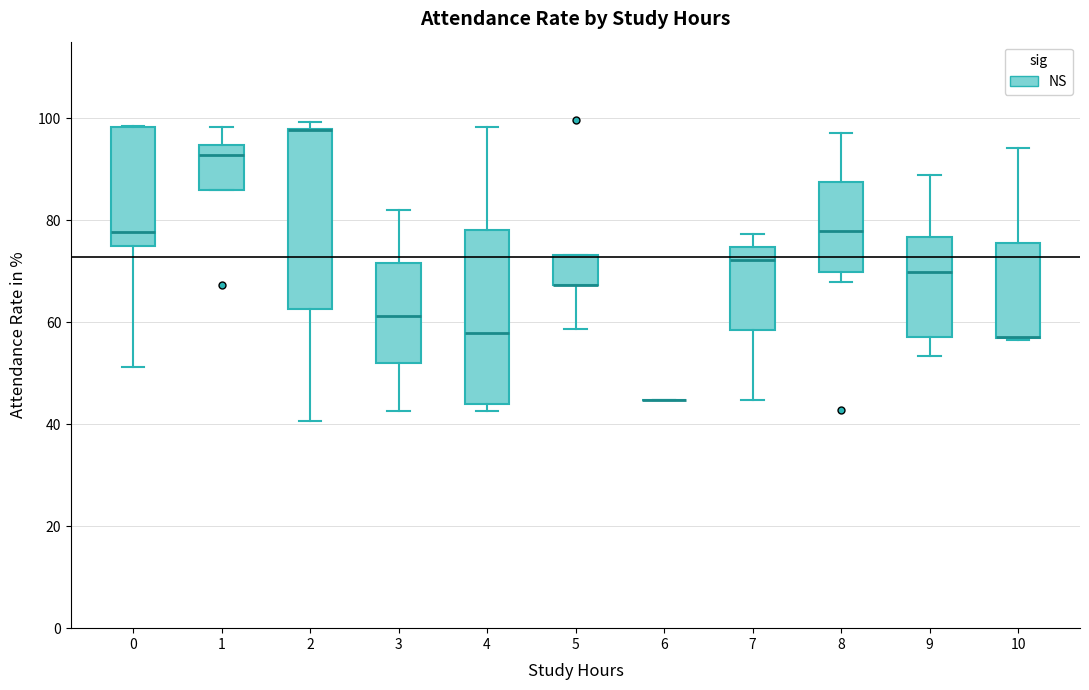

Reading left to right, transcribe this box plot: for each box, give where its median line is, the range the box spans, and where its two whiskers end, as read against the y-axis. The values are not printed on the chart, so give them approximately, as read against the axis.

0: median 78, box 76 to 98, whiskers 52 to 98
1: median 92, box 86 to 94, whiskers 86 to 98
2: median 98 (drawn on the box's upper edge), box 62 to 98, whiskers 40 to 100
3: median 62, box 52 to 72, whiskers 42 to 82
4: median 58, box 44 to 78, whiskers 42 to 98
5: median 68 (drawn on the box's lower edge), box 68 to 74, whiskers 58 to 74
6: box collapsed to a line at 44, whiskers 44 to 44
7: median 72, box 58 to 74, whiskers 44 to 78
8: median 78, box 70 to 88, whiskers 68 to 98
9: median 70, box 58 to 76, whiskers 54 to 88
10: median 58 (drawn on the box's lower edge), box 56 to 76, whiskers 56 to 94